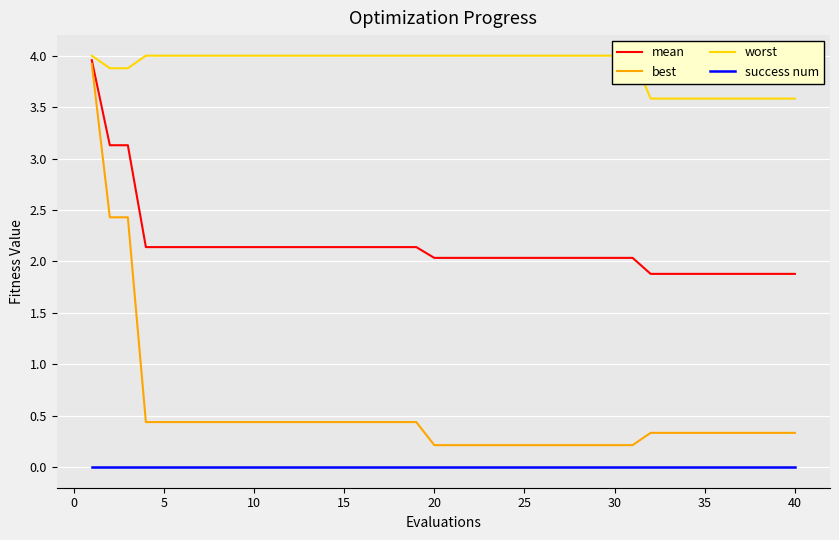

The best series shows 0.3 at 35. True or false?

True